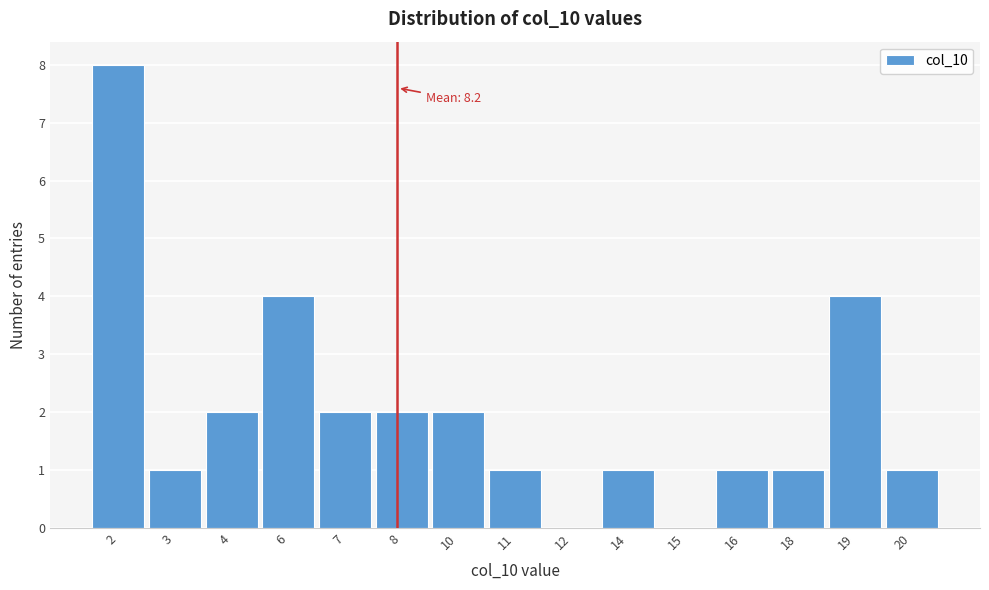

Reading left to right, what are all the values shown in this chart?

2=8	3=1	4=2	6=4	7=2	8=2	10=2	11=1	12=0	14=1	15=0	16=1	18=1	19=4	20=1